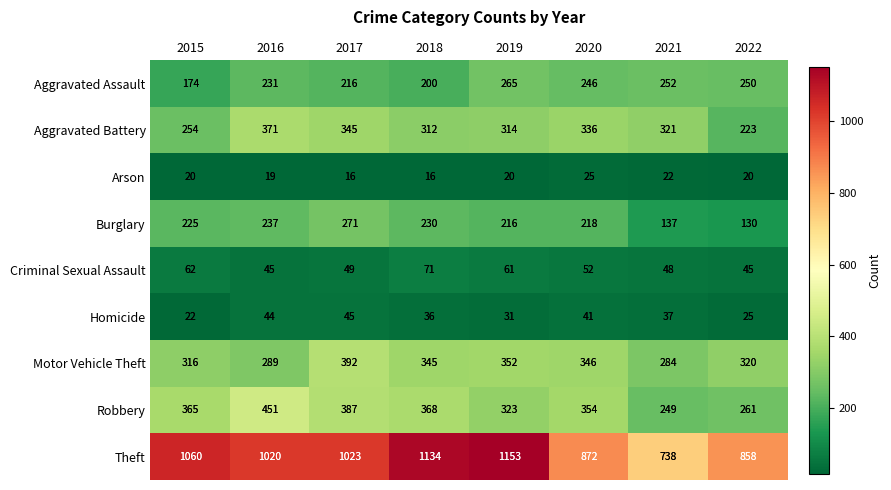

True or false: Aggravated Assault has a value of 432 at 2020.

False